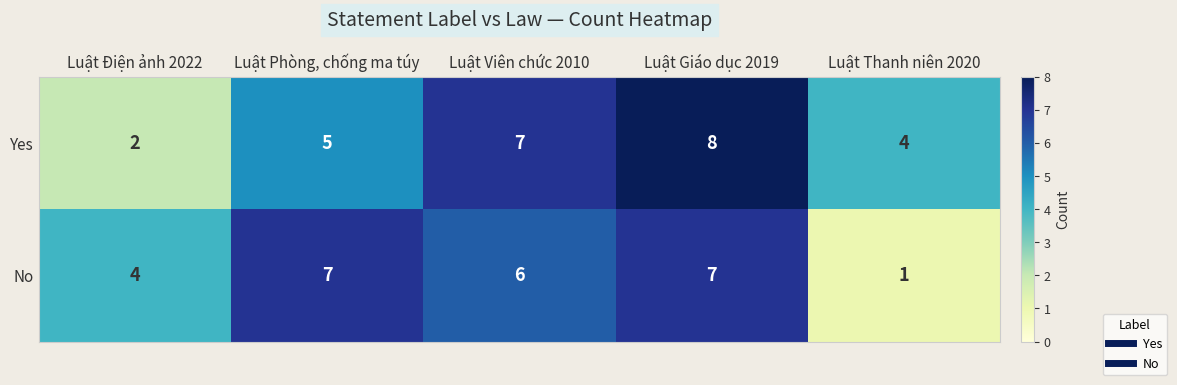

What is the maximum value for No?

7